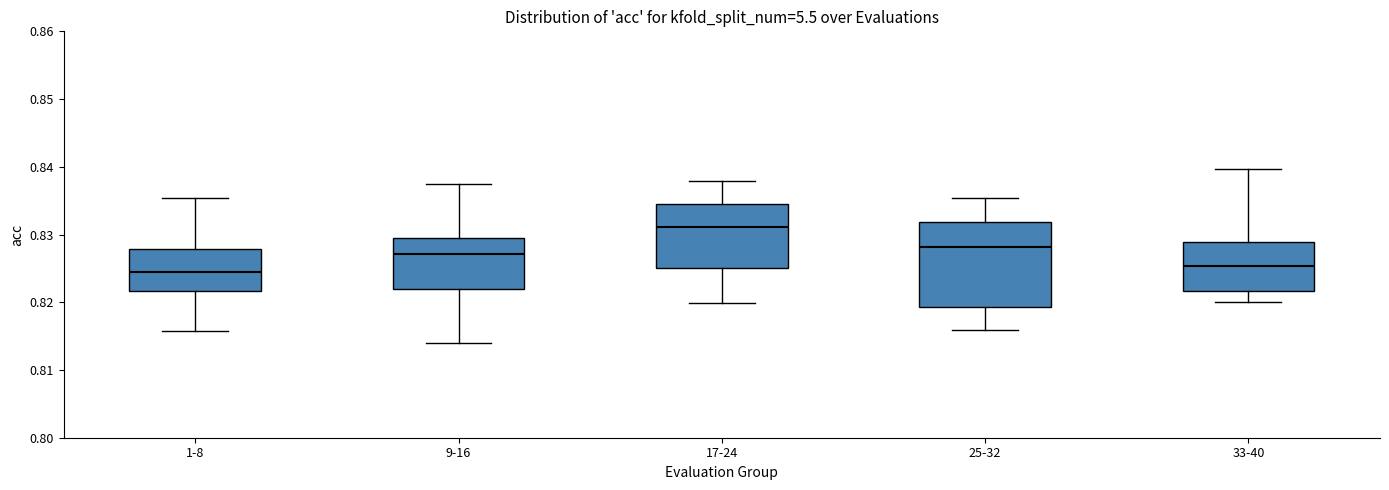

Reading left to right, read every box against the y-axis: the position of its median line, the range the box covers, and the ends of its whiskers. The values are not printed on the chart, so give them approximately, as read against the axis.

1-8: median 0.825, box 0.822 to 0.828, whiskers 0.816 to 0.835
9-16: median 0.827, box 0.822 to 0.829, whiskers 0.814 to 0.837
17-24: median 0.831, box 0.825 to 0.834, whiskers 0.820 to 0.838
25-32: median 0.828, box 0.819 to 0.832, whiskers 0.816 to 0.835
33-40: median 0.825, box 0.822 to 0.829, whiskers 0.820 to 0.840